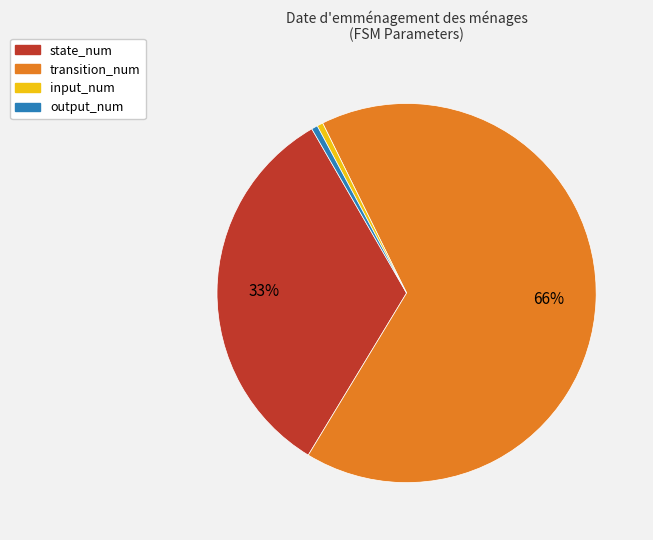

Does transition_num account for over 50% of the chart?

Yes